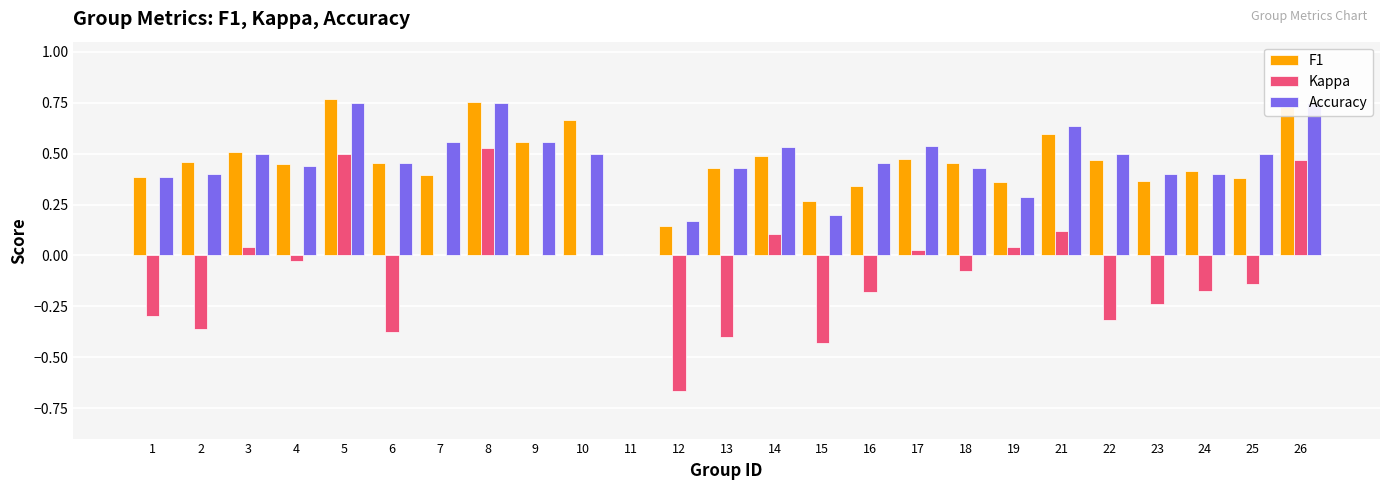

What is the difference between the highest and lowest values at 10?

0.7